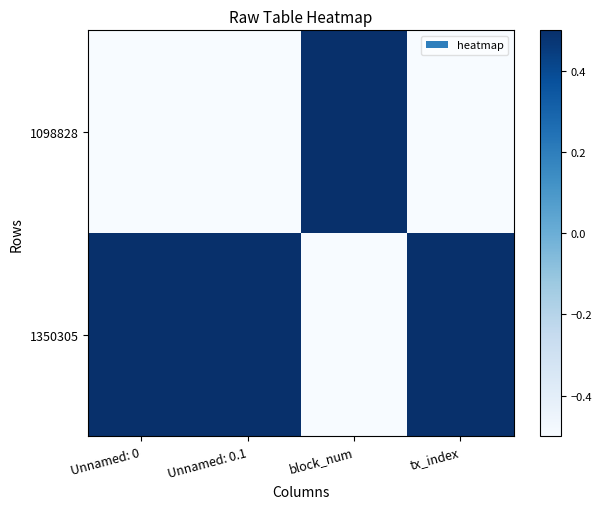

At which category is the sum across all series the highest?

Unnamed: 0